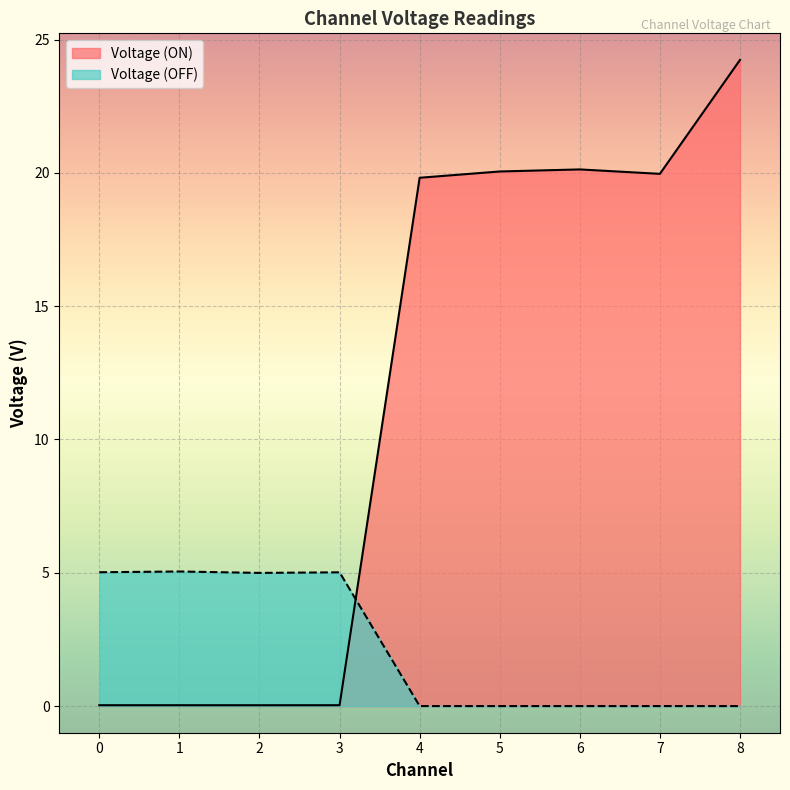

Between 8 and 3, which is larger?

8